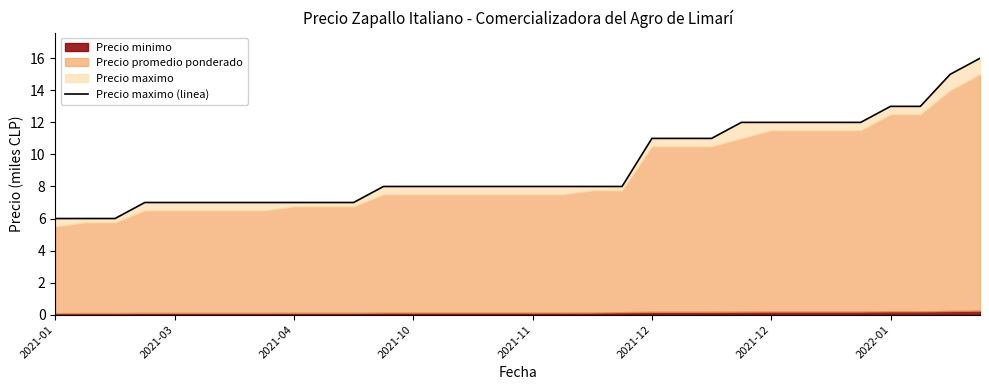

What is the approximate value at 14, to the nearest 5?

10